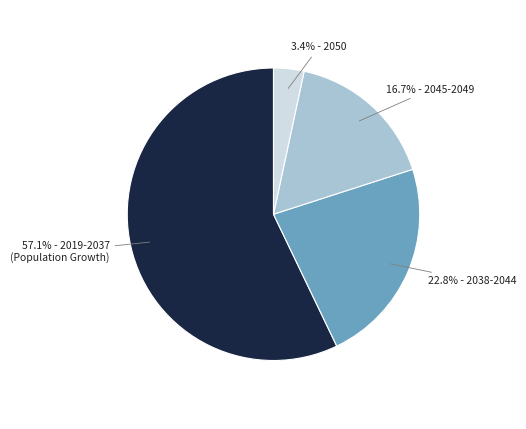

Does any single category account for the majority?

Yes